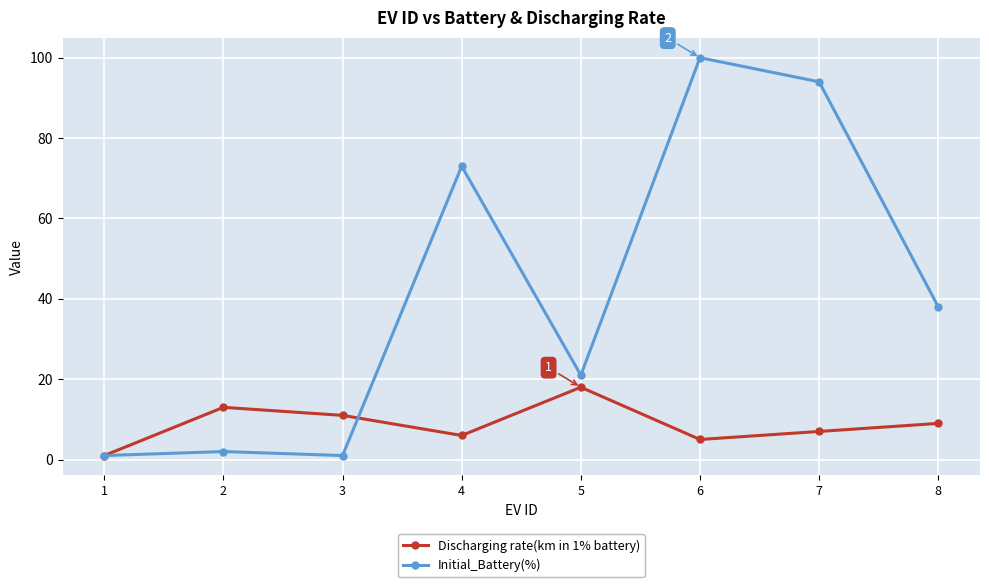

At how many categories does at least one series exceed 19?

5